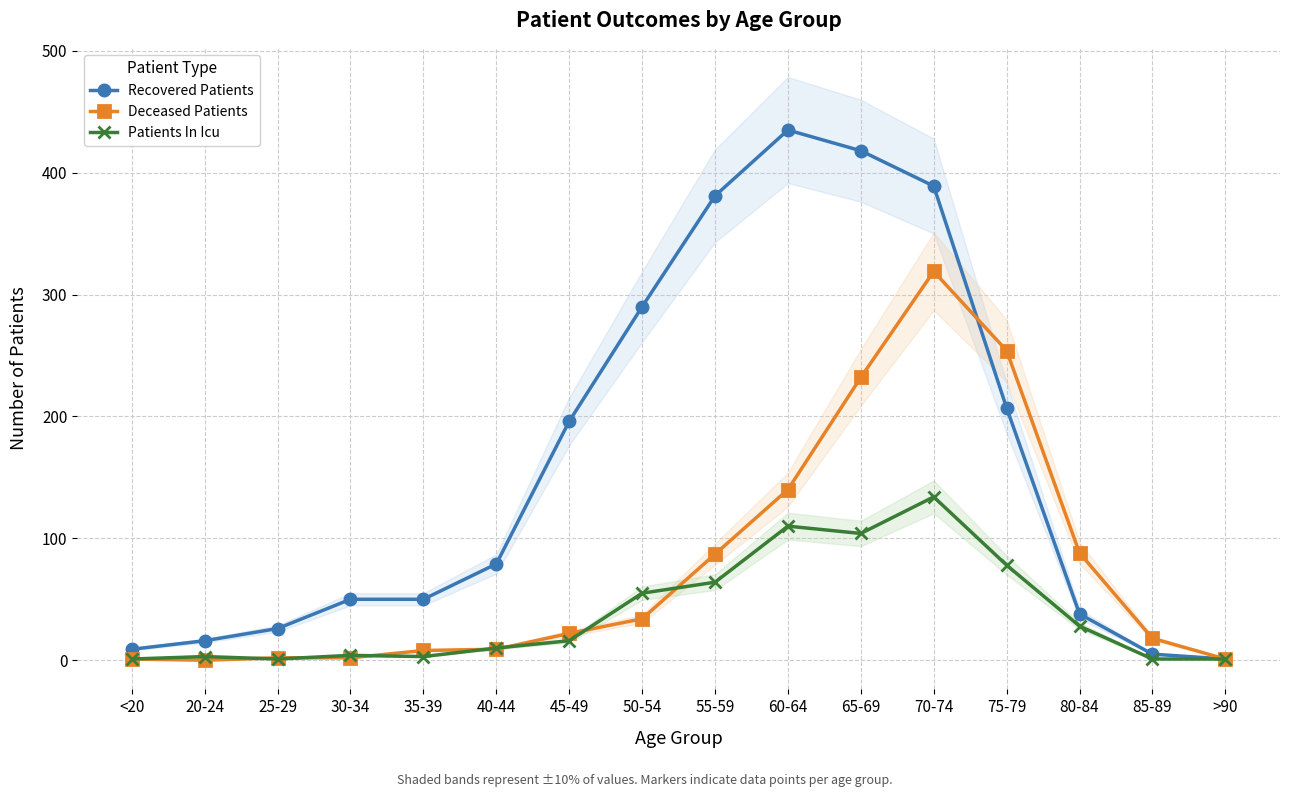

Is this an area chart (filled region under the line)?

No